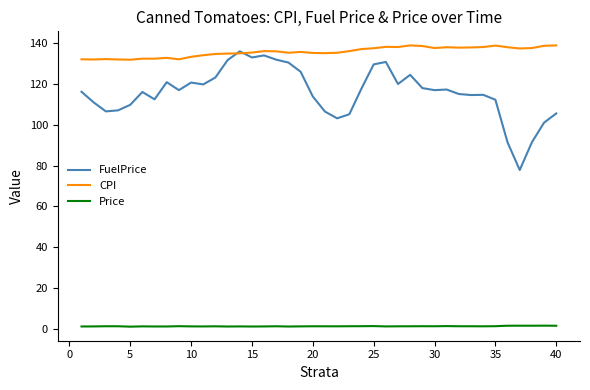

True or false: CPI and Price cross at least once.

False